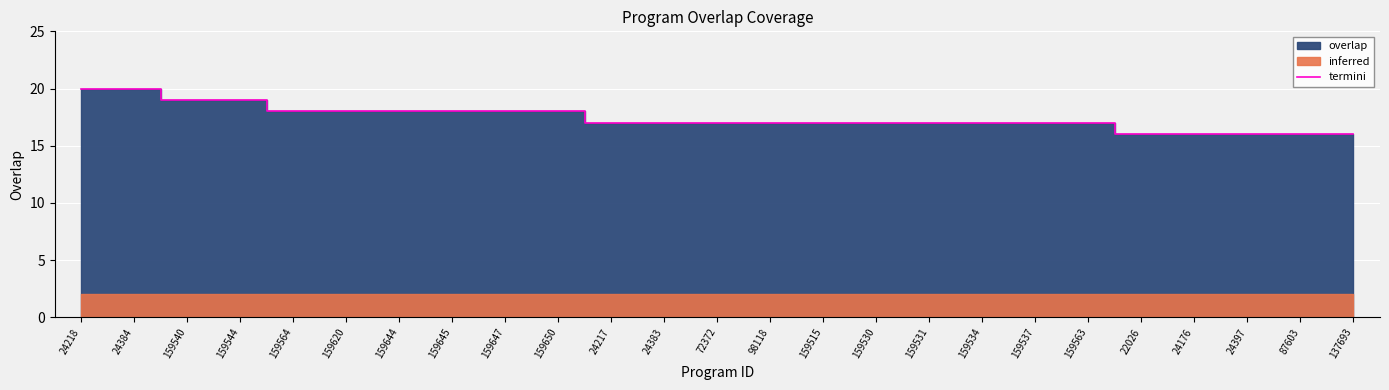

Count the values in the range 17 to 18.

16